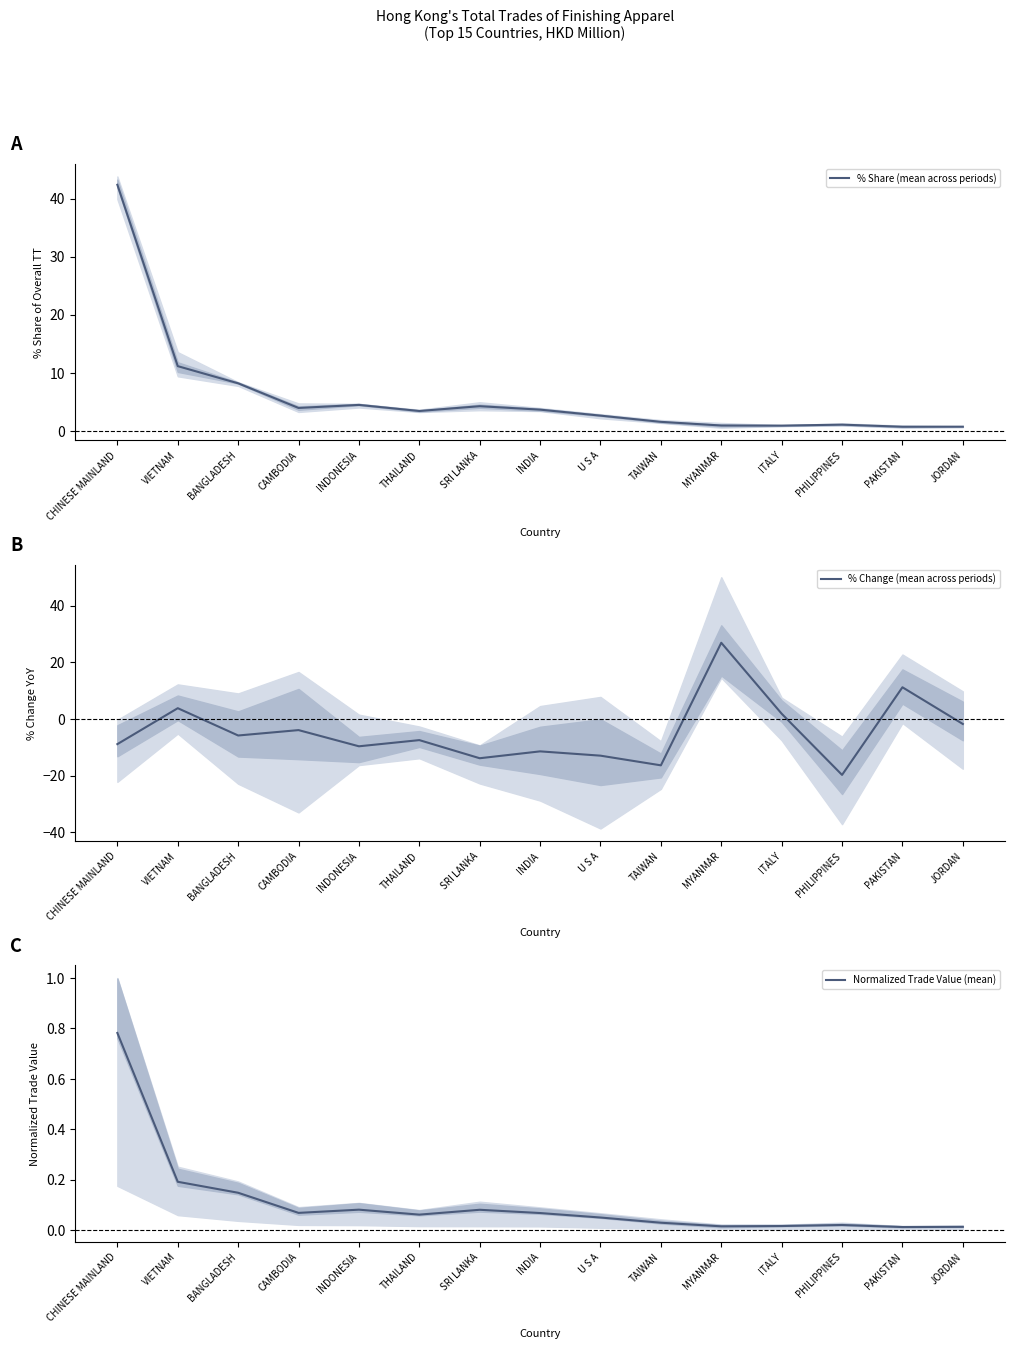

Rank the categories by Normalized Trade Value (mean) value from lowest to highest.

PAKISTAN, JORDAN, MYANMAR, ITALY, PHILIPPINES, TAIWAN, U S A, THAILAND, INDIA, CAMBODIA, SRI LANKA, INDONESIA, BANGLADESH, VIETNAM, CHINESE MAINLAND